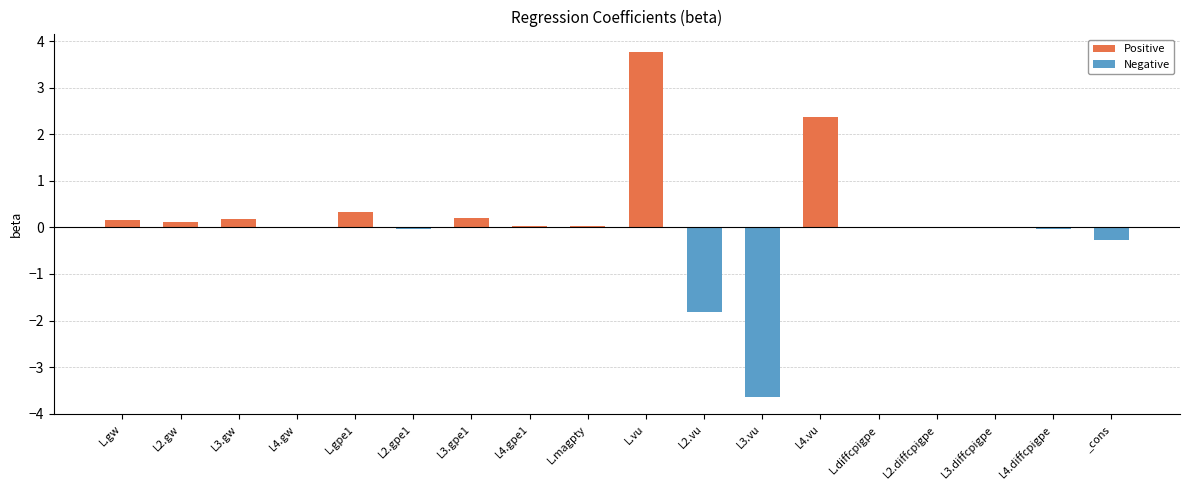

What is the approximate value at _cons?

-0.3